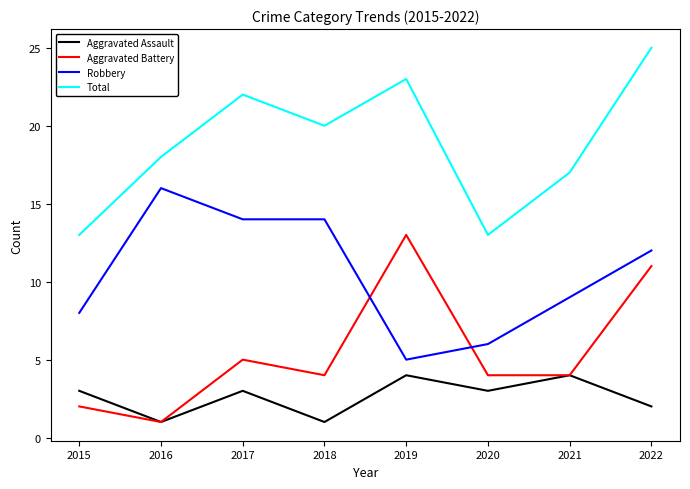

Rank the series by their maximum value, from highest to lowest.

Total, Robbery, Aggravated Battery, Aggravated Assault